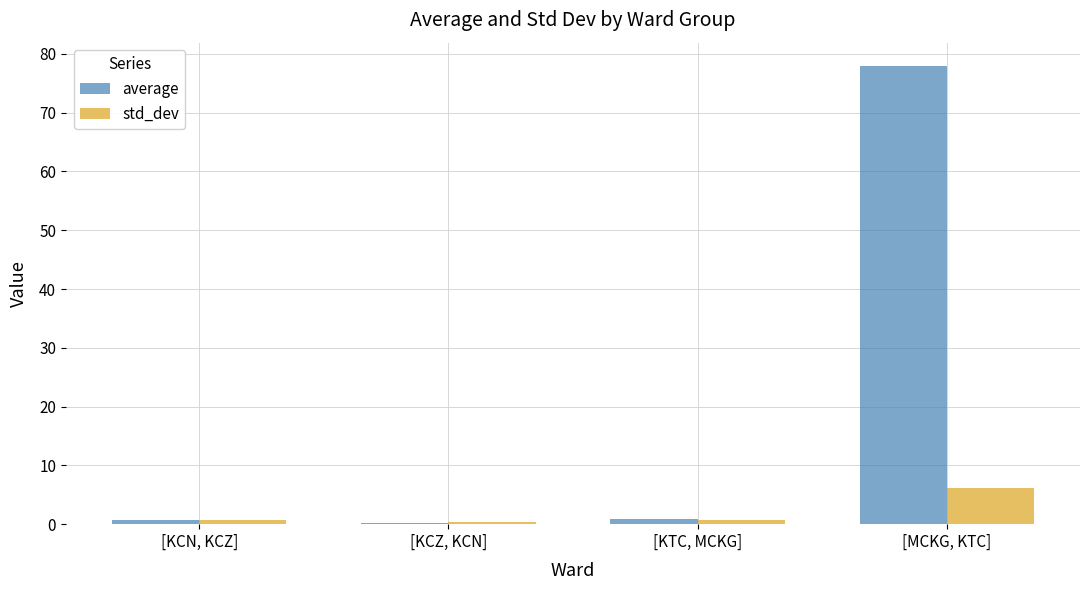

At which category is the sum across all series the highest?

[MCKG, KTC]